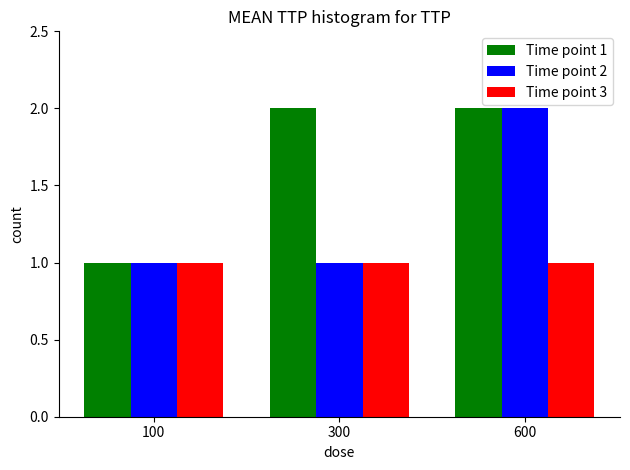

Between 300 and 600, which series saw the biggest shift?

Time point 2